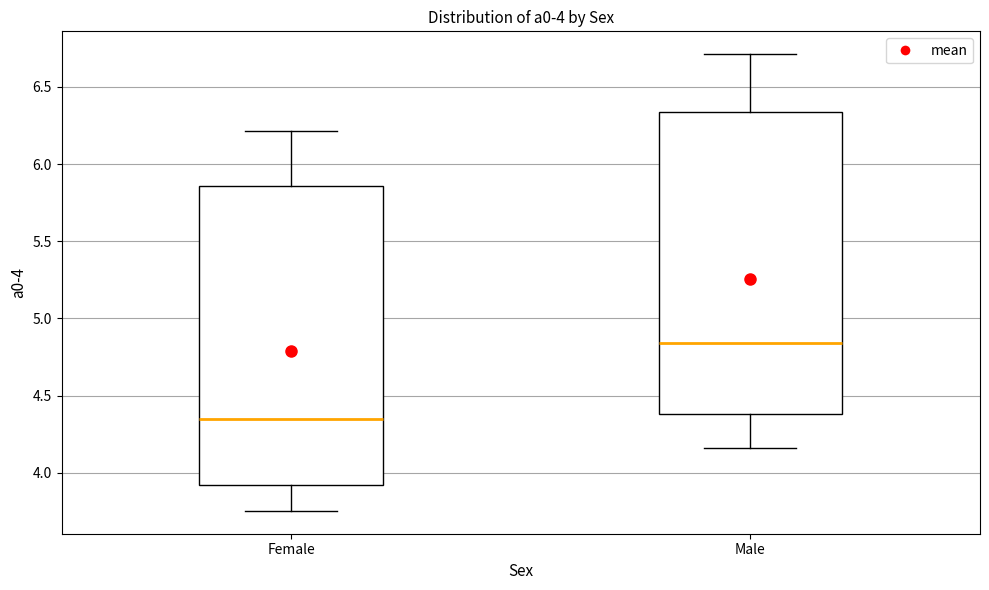

Which box has the highest median line?

Male